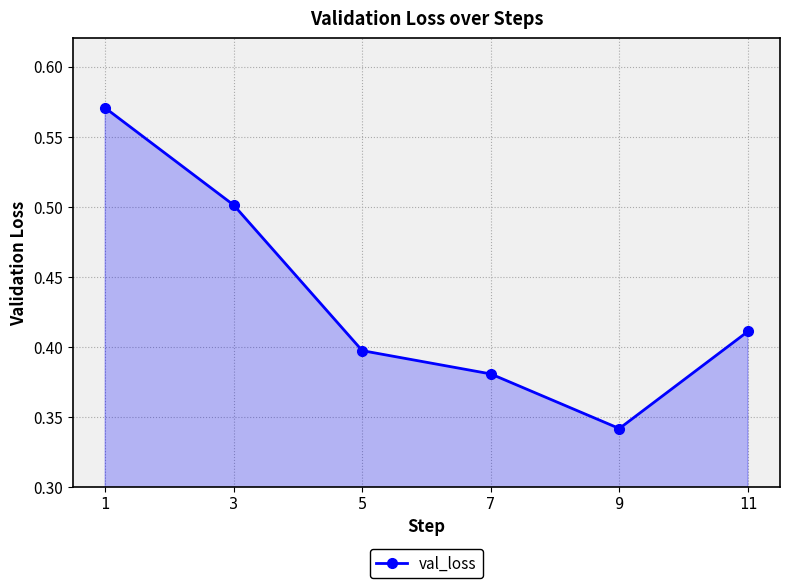

True or false: the data shows 0.5 at 3.

True